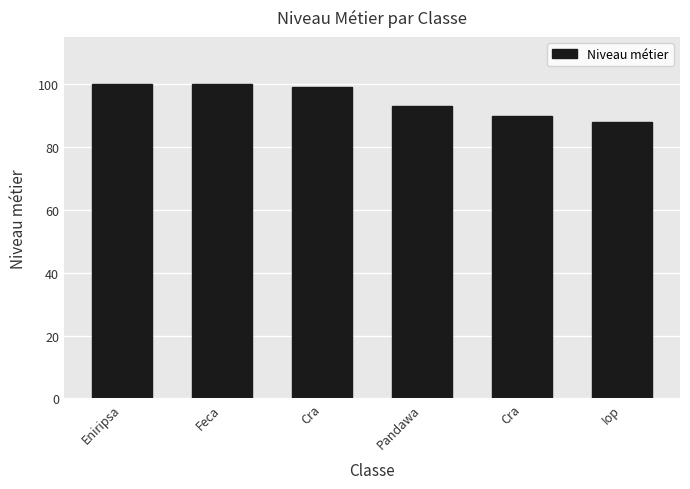

What is the change in value from Cra to Iop?

-2